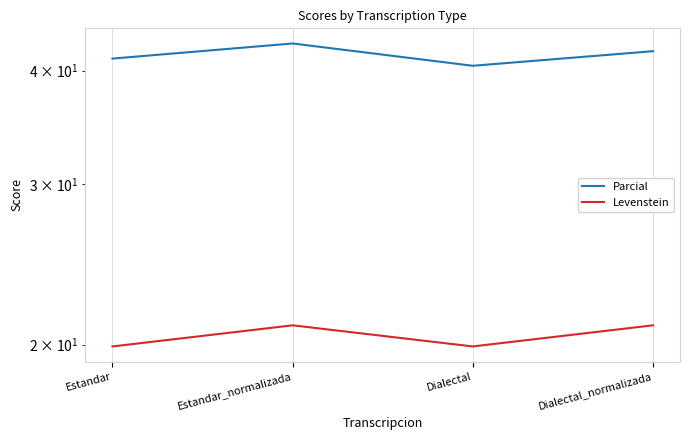

Reading right to left, list all the values displayed in this chart.

Parcial: 42.0	40.5	42.9	41.2
Levenstein: 21.0	19.9	21.0	19.9